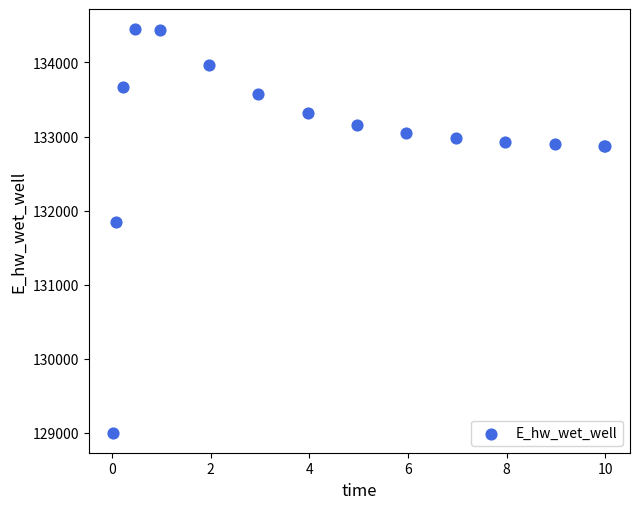

What Y value in the scatter plot is closest to 131726?

131844.4